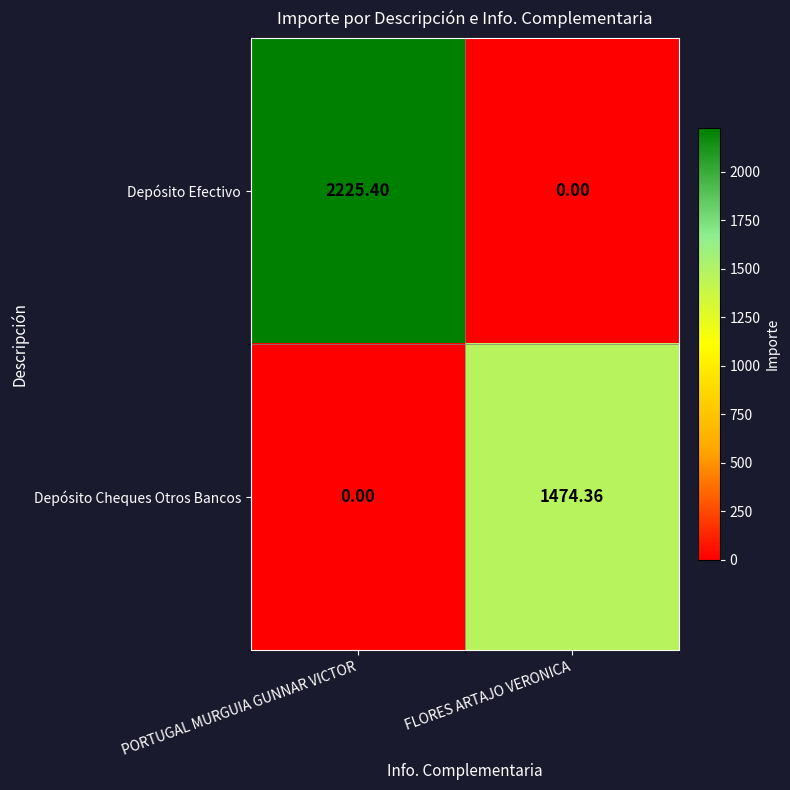

List the series in order of their peak value, highest first.

Depósito Efectivo, Depósito Cheques Otros Bancos